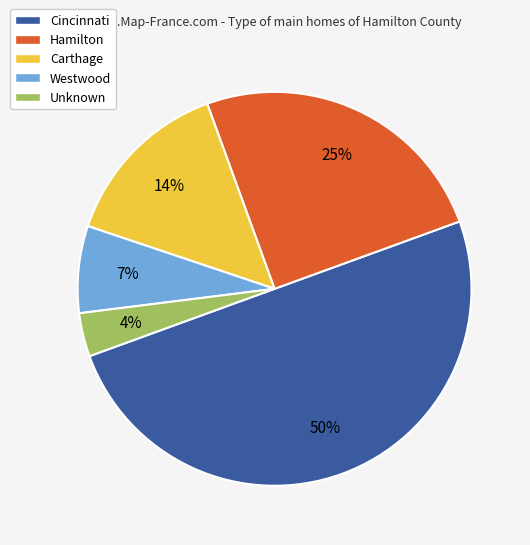

To the nearest percent, what is the average slice percentage?

20%